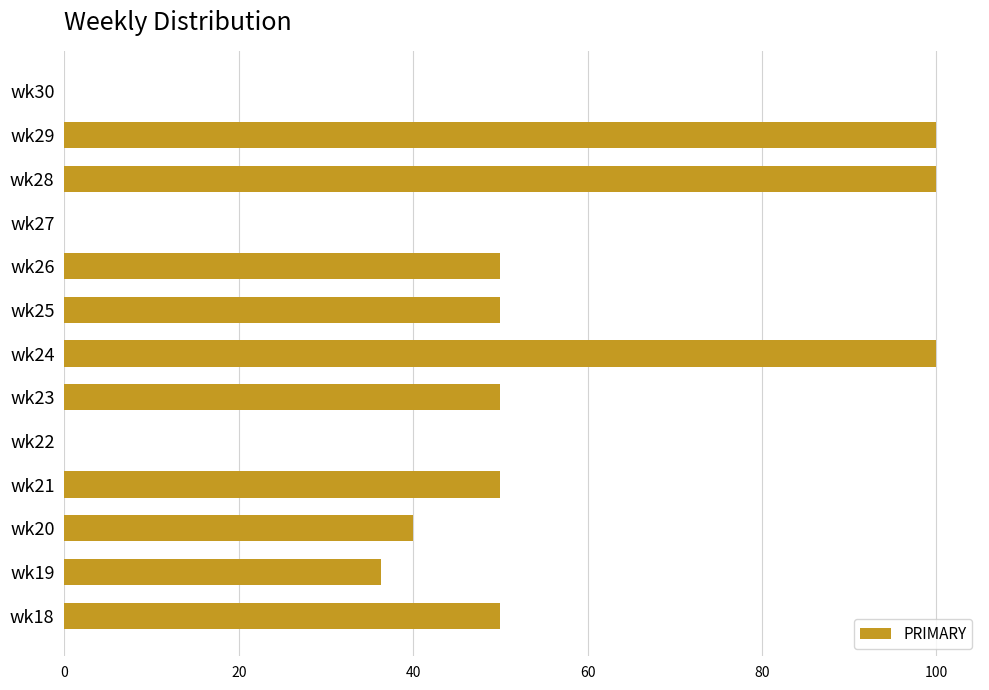

Are the bars grouped side by side (vs. stacked)?

No